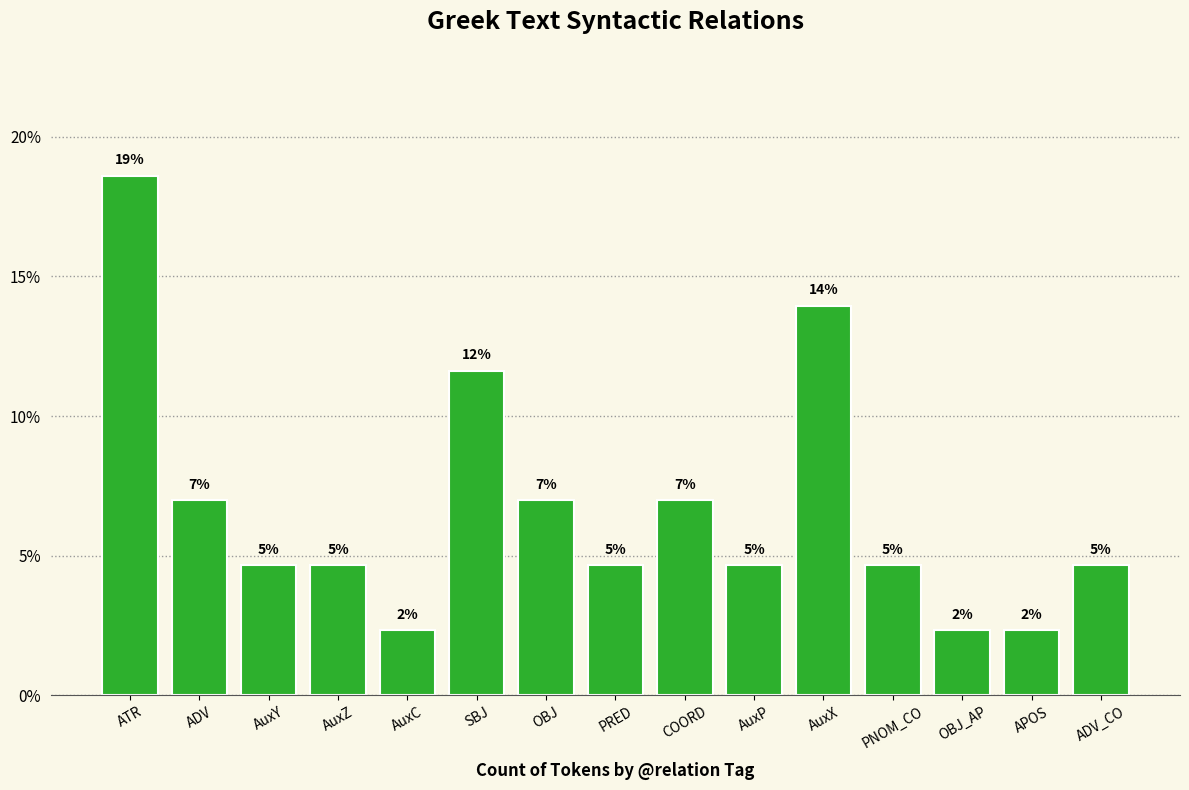

At which label does the data first exceed 4?

ATR